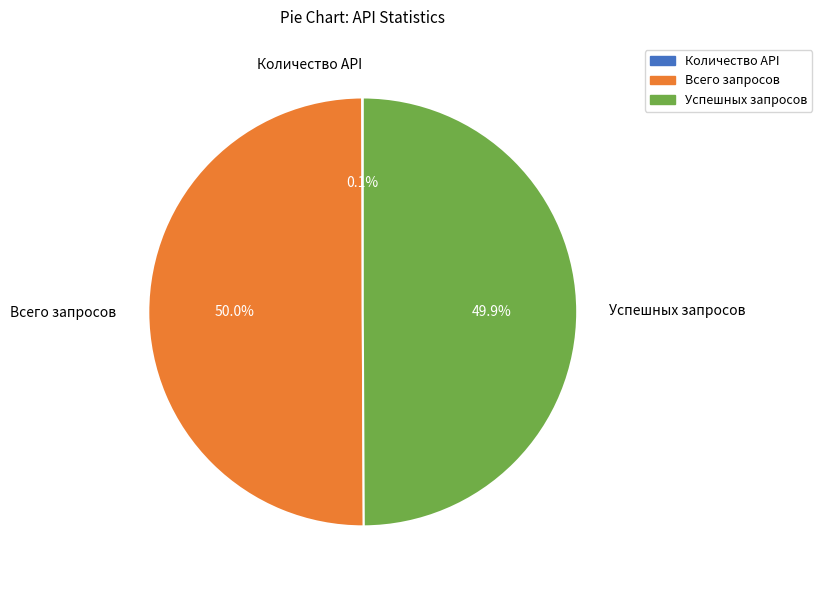

What portion of the pie excludes Успешных запросов?

50.1%